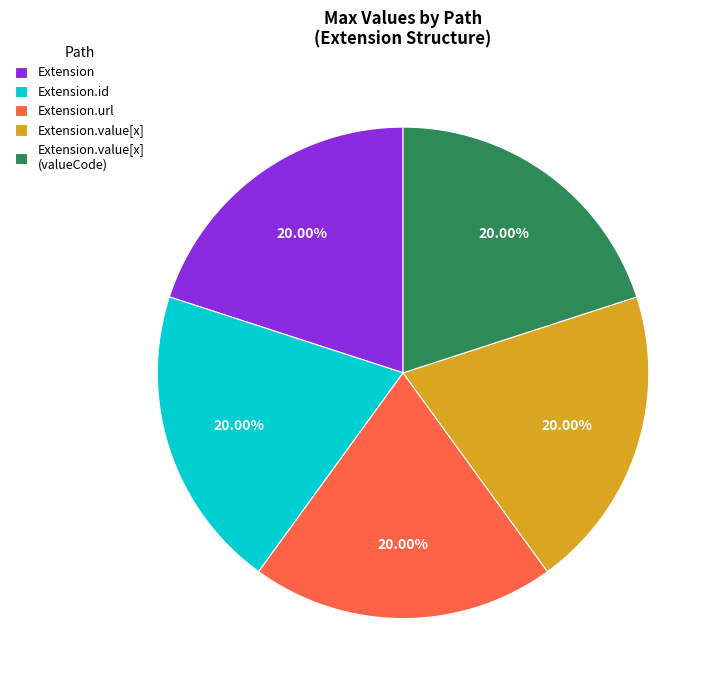

How many slices are in this pie chart?

5